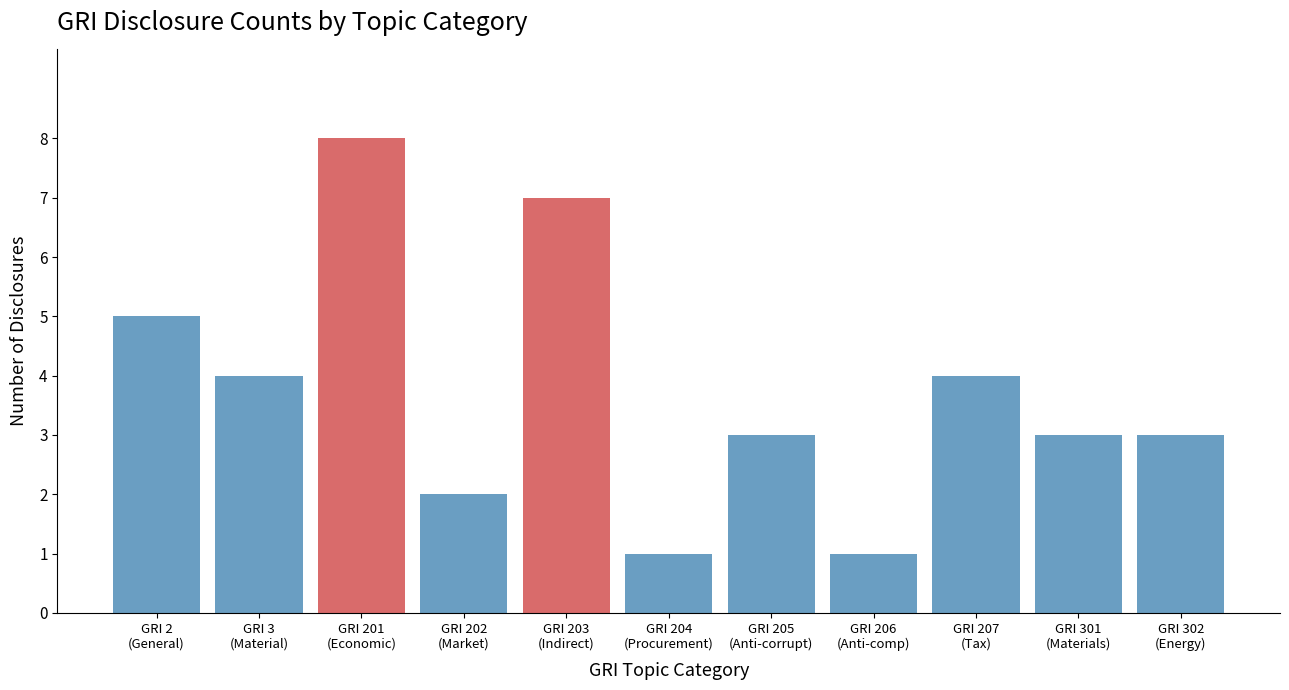

Reading left to right, transcribe all the data shown in this chart.

5	4	8	2	7	1	3	1	4	3	3